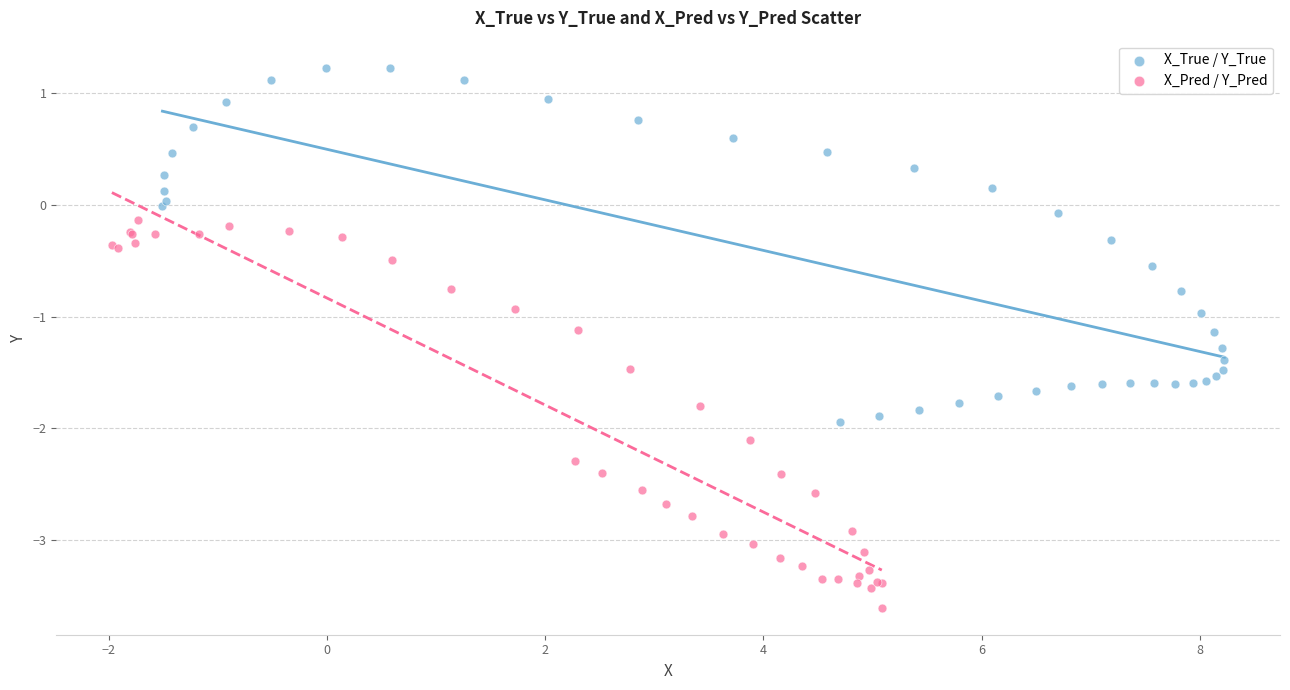

Which series reaches the minimum Y coordinate?

X_Pred / Y_Pred